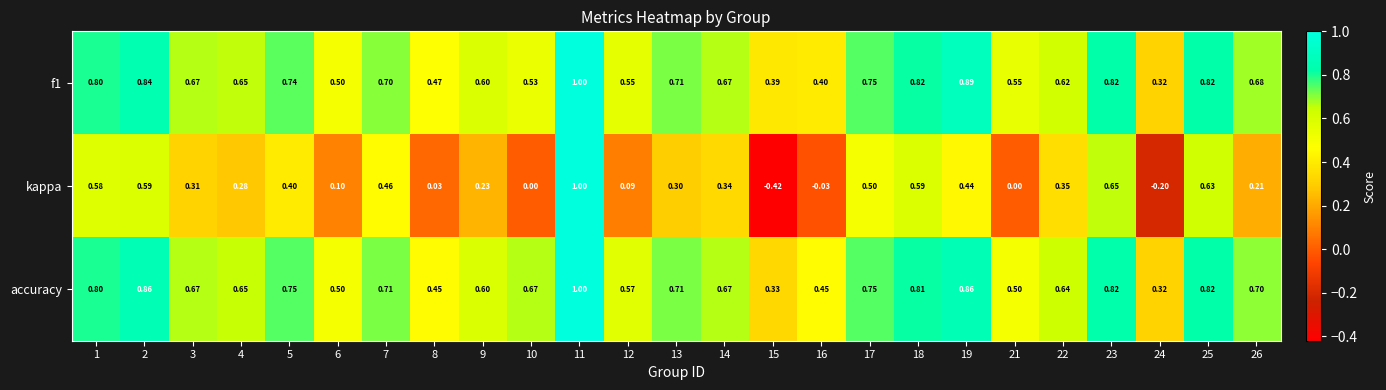

Which series has the largest range (max minus min)?

kappa